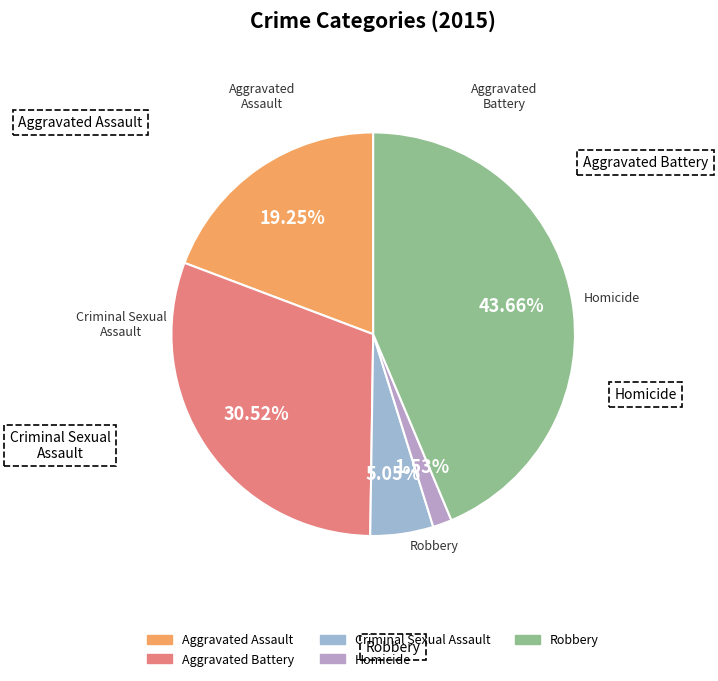

To the nearest percent, what is the average slice percentage?

20%